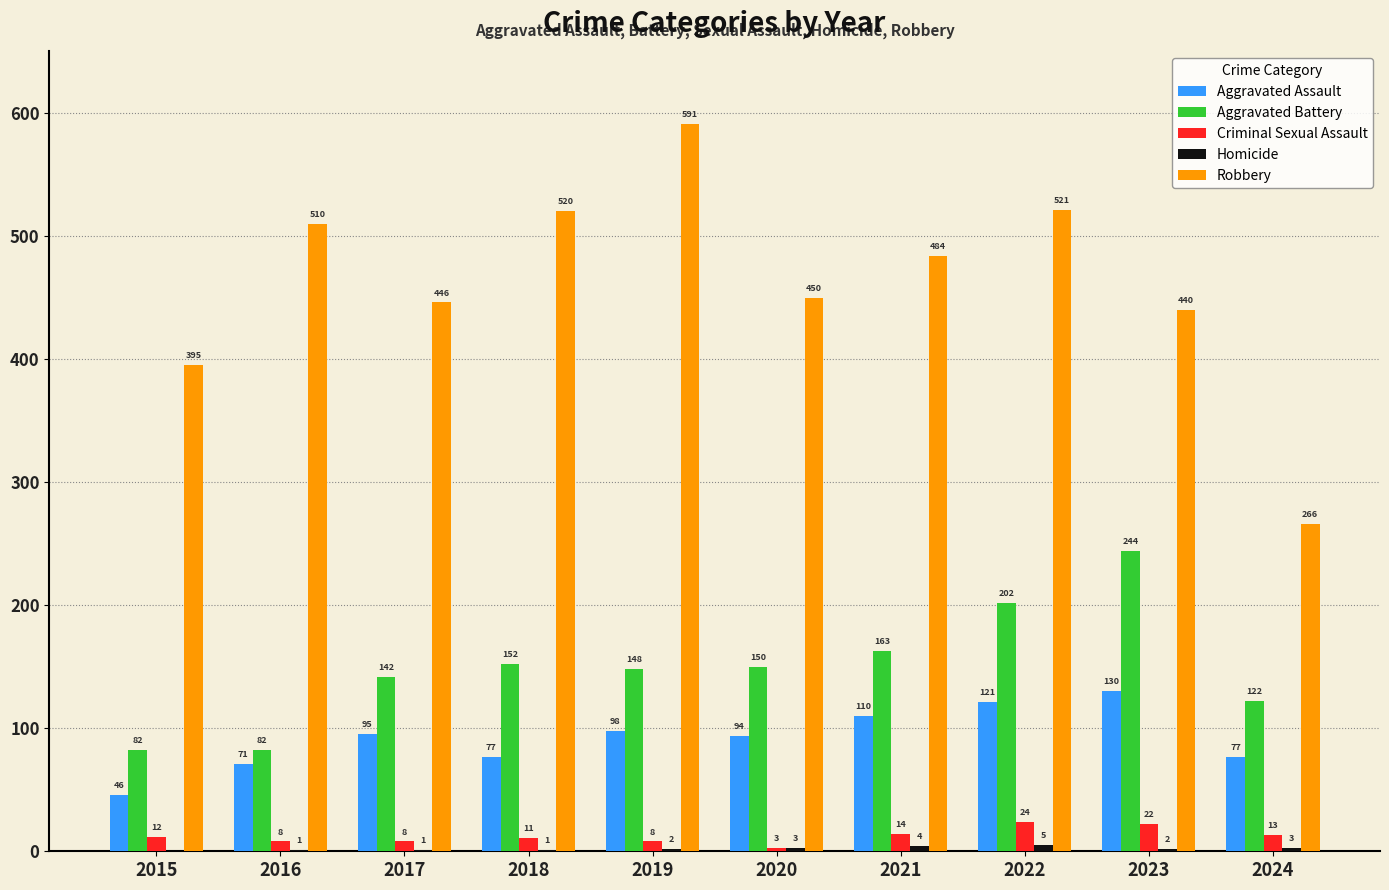

Which label corresponds to the largest value in the chart?

2019